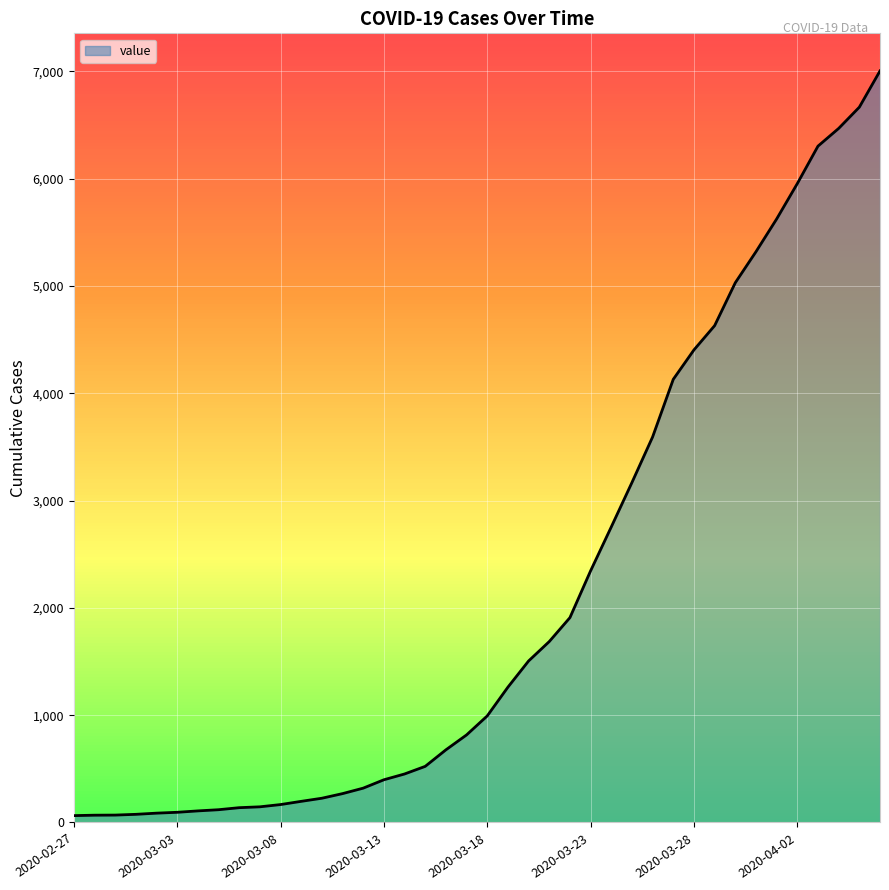

What is the smallest value displayed?

64